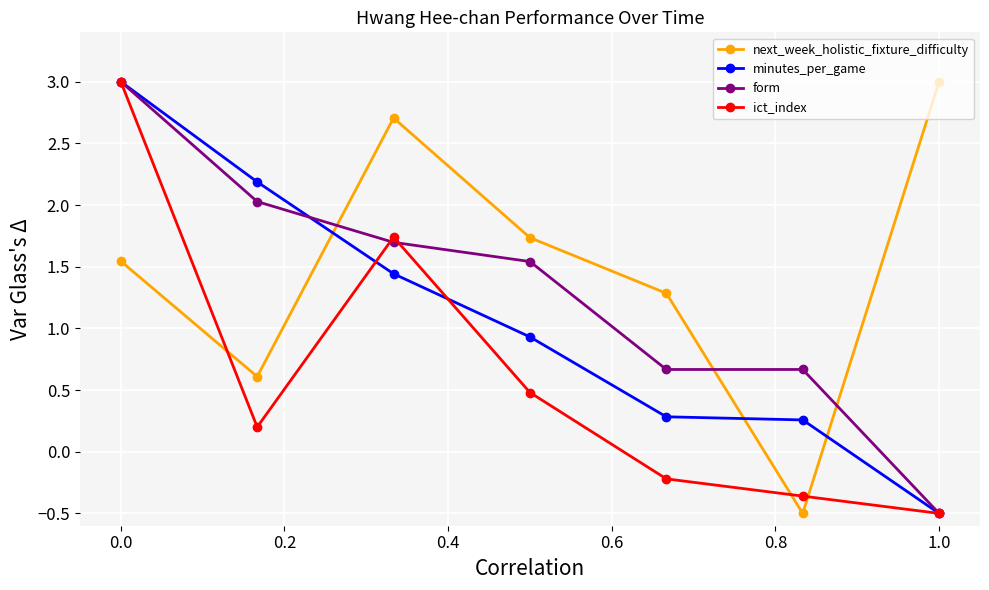

Rank the series by their average value, from lowest to highest.

ict_index, minutes_per_game, form, next_week_holistic_fixture_difficulty